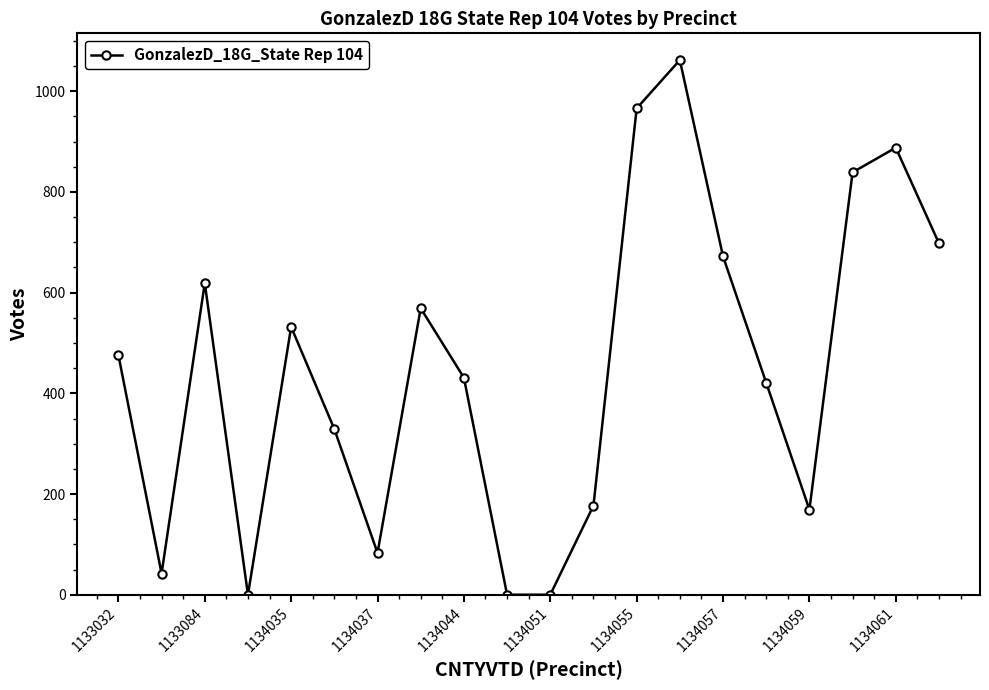

What is the sum of all values?

8973